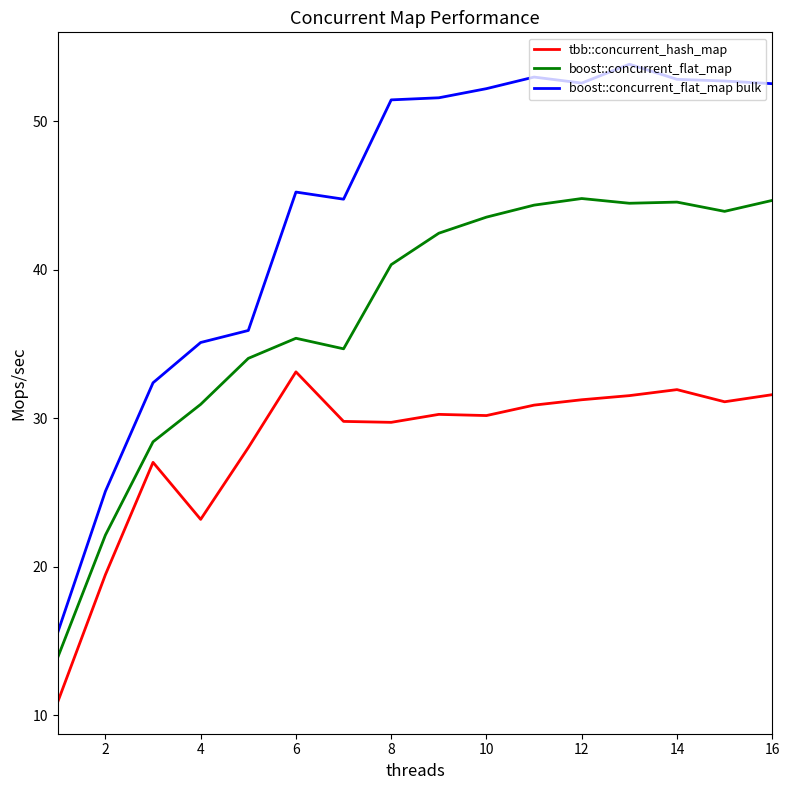

Which series has the widest spread of values?

boost::concurrent_flat_map bulk